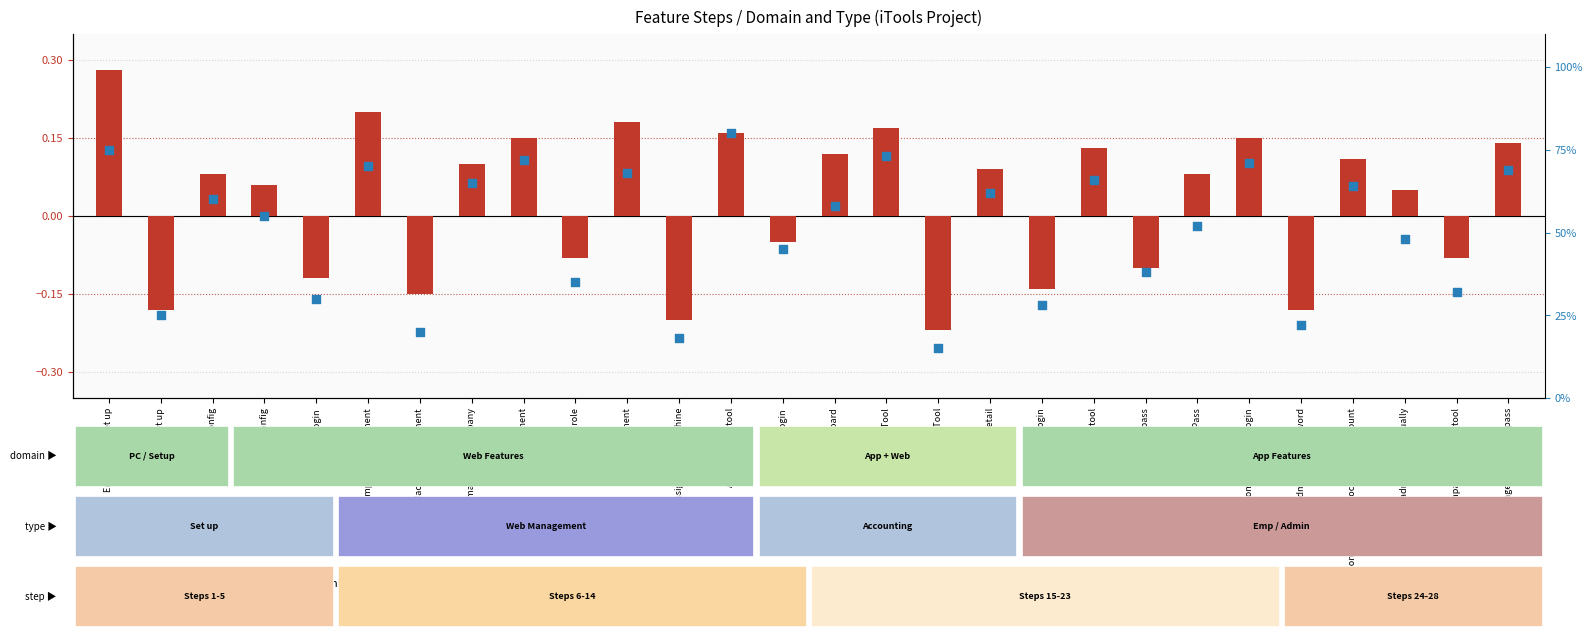

Which series contains the lowest Y value?

transformed count